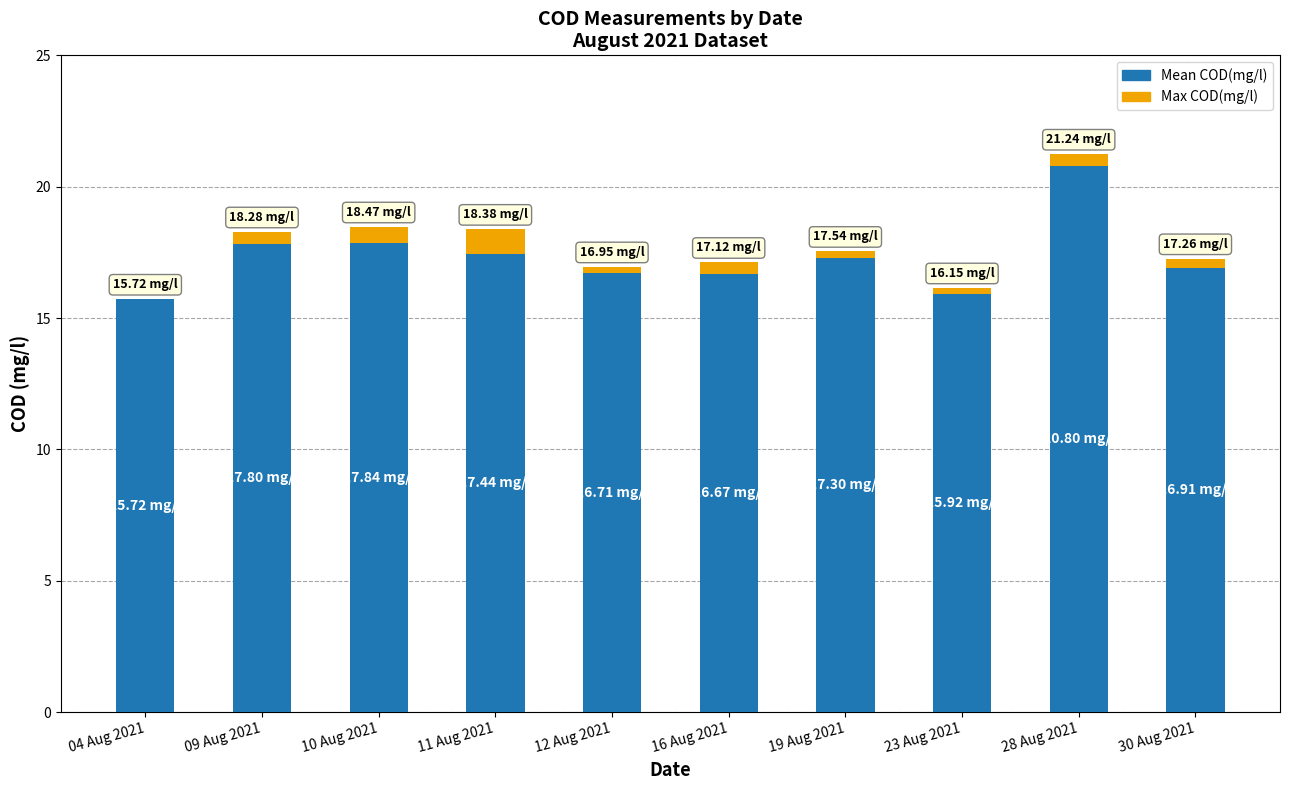

At which label does Mean COD(mg/l) first exceed 17?

09 Aug 2021